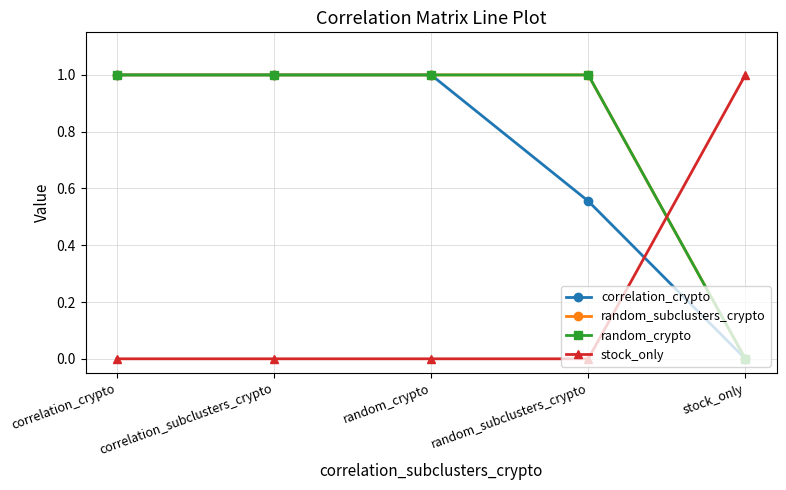

Does the chart have visible grid lines?

Yes